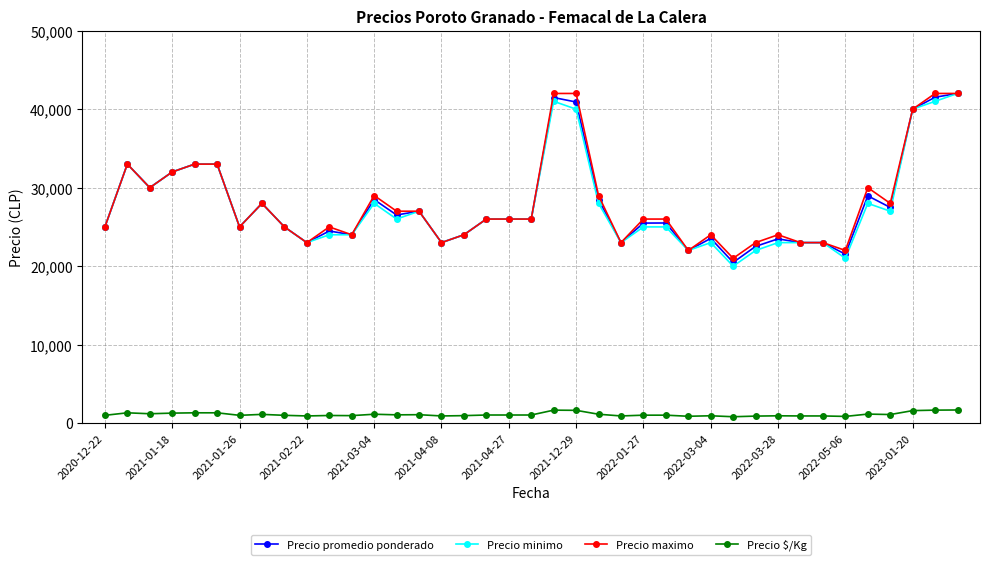

What is the lowest value of the Precio promedio ponderado series?

20479